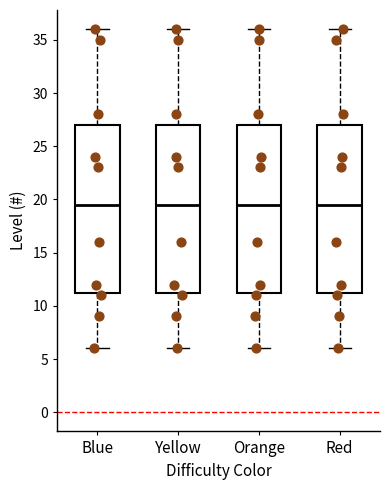

Where does the median line of the box for Orange sit on the y-axis? The values are not printed on the chart, so give them approximately, as read against the axis.

19.5